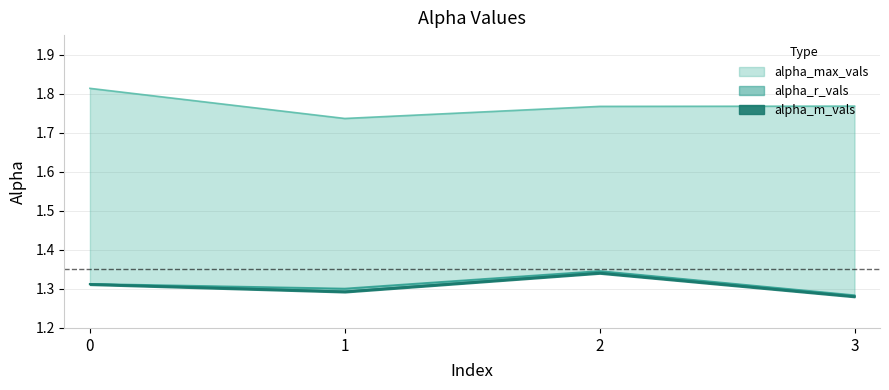

What is the smallest value displayed?

1.3